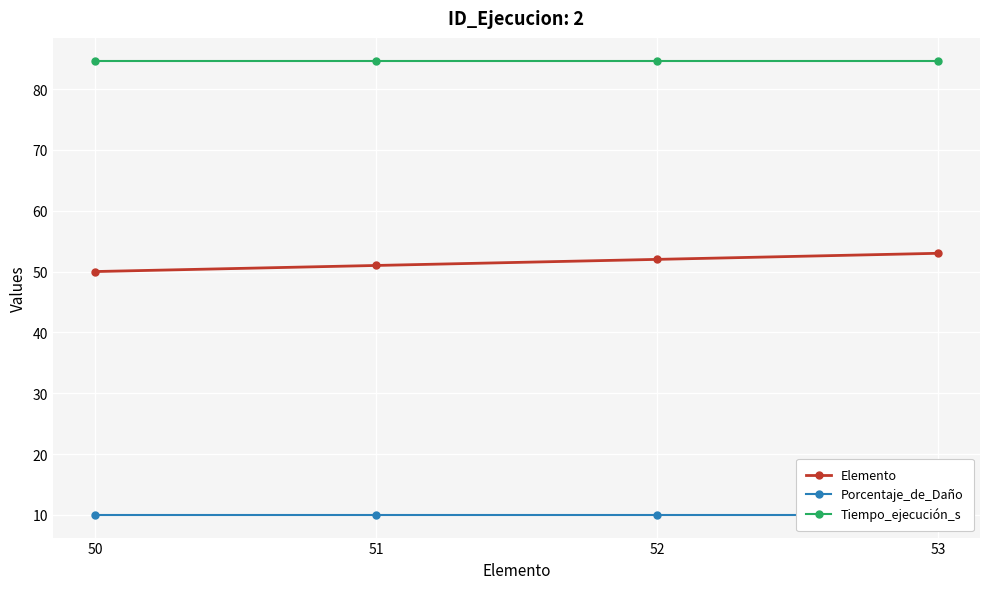

Where is Porcentaje_de_Daño nearest to the value 10?

50